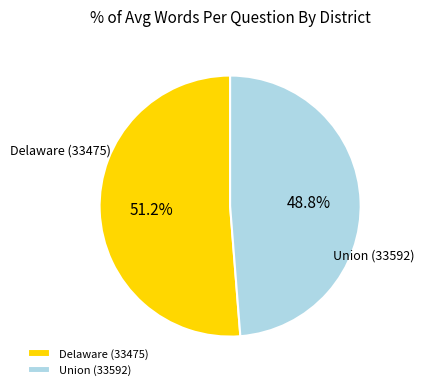

Rank the categories by value from highest to lowest.

Delaware (33475), Union (33592)